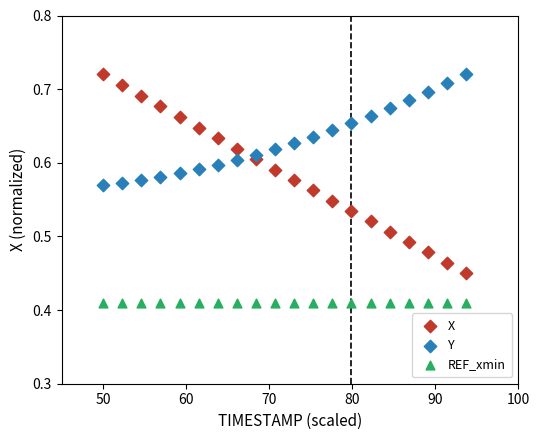

Which series contains the lowest Y value?

REF_xmin